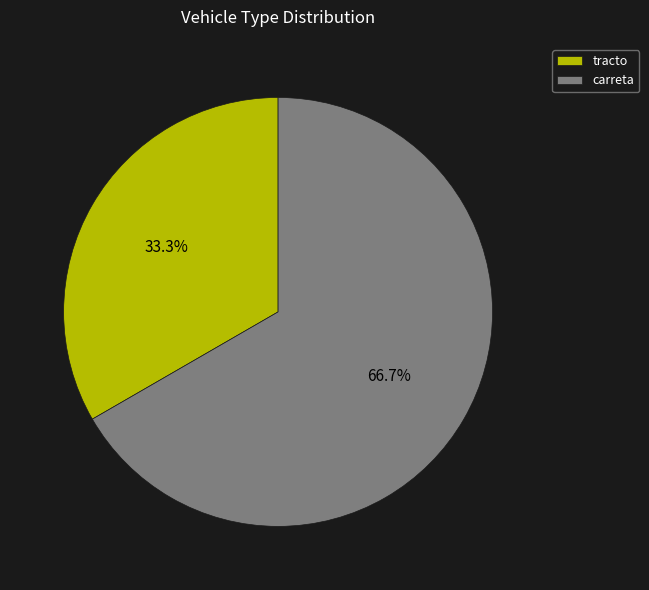

How many slices are in this pie chart?

2